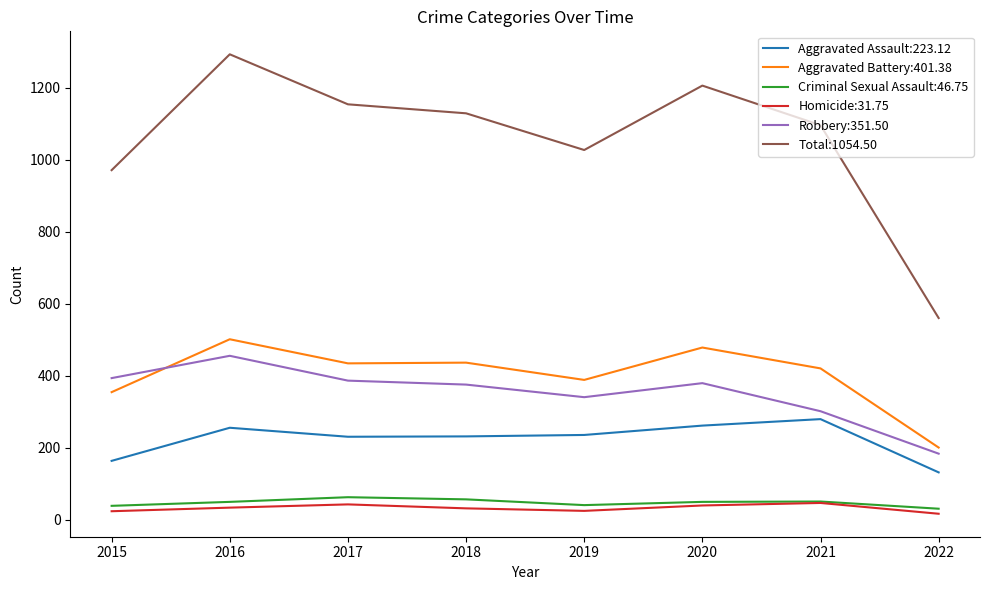

Which series has the largest range (max minus min)?

Total:1054.50